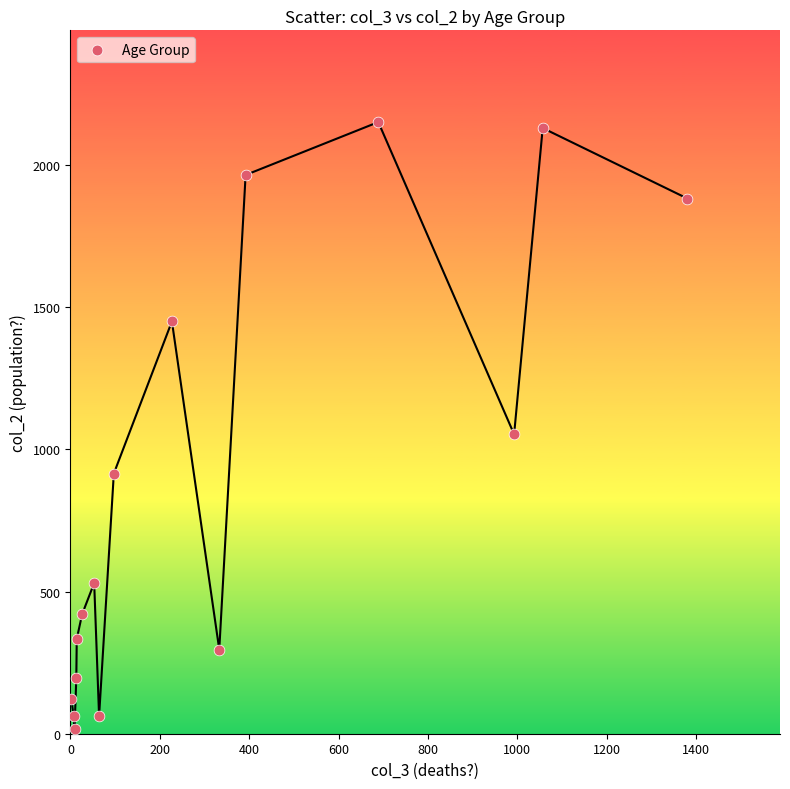

What Y value in the scatter plot is closest to 1083?

1053